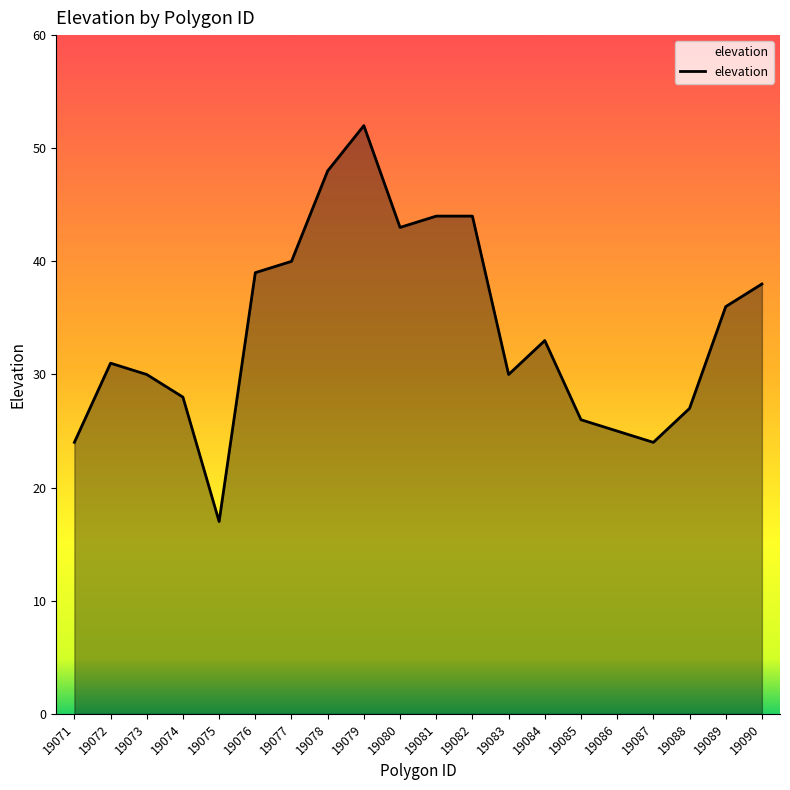

Approximately how many times larger is the value at 19089 compared to 19077?

0.9